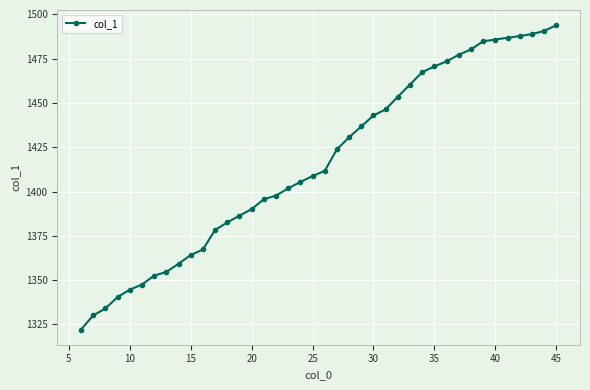

What is the value of the 20th point from the left?

1408.7